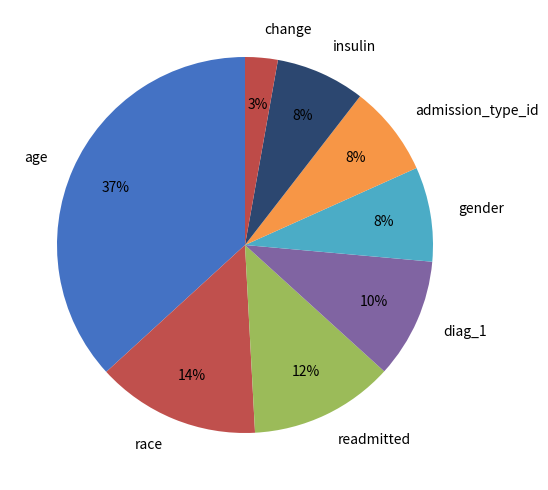

Which has a higher value, race or insulin?

race